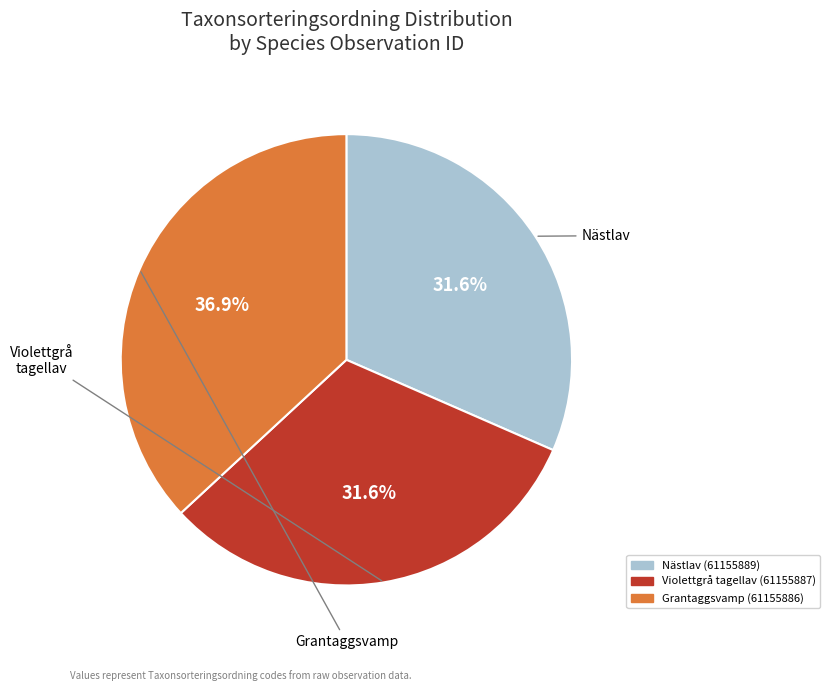

What percentage is the Violettgrå tagellav (61155887) slice, to the nearest percent?

32%